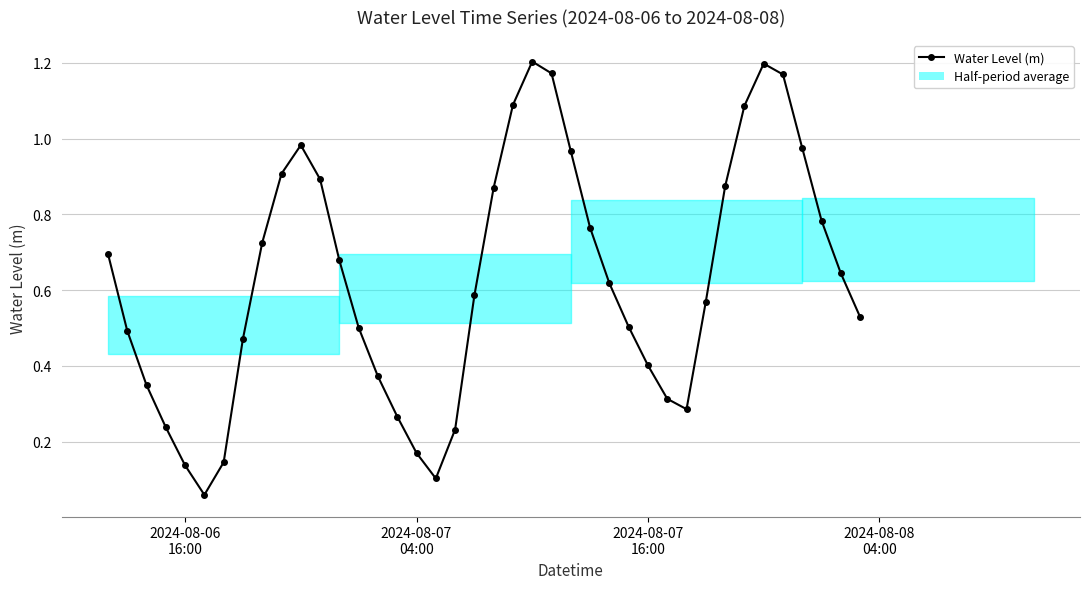

Reading left to right, transcribe all the data shown in this chart.

0.7	0.5	0.3	0.2	0.1	0.1	0.1	0.5	0.7	0.9	1.0	0.9	0.7	0.5	0.4	0.3	0.2	0.1	0.2	0.6	0.9	1.1	1.2	1.2	1.0	0.8	0.6	0.5	0.4	0.3	0.3	0.6	0.9	1.1	1.2	1.2	1.0	0.8	0.6	0.5